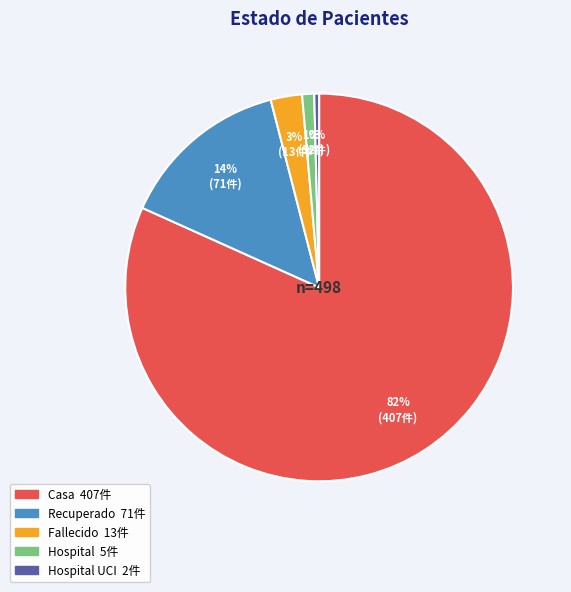

Count the number of slices in the pie.

5